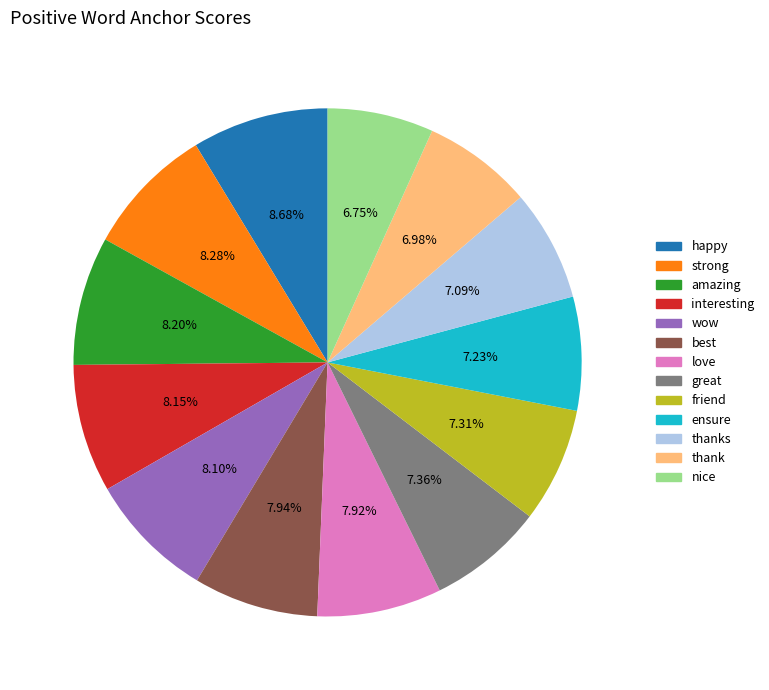

What percentage is the wow slice, to the nearest percent?

8%